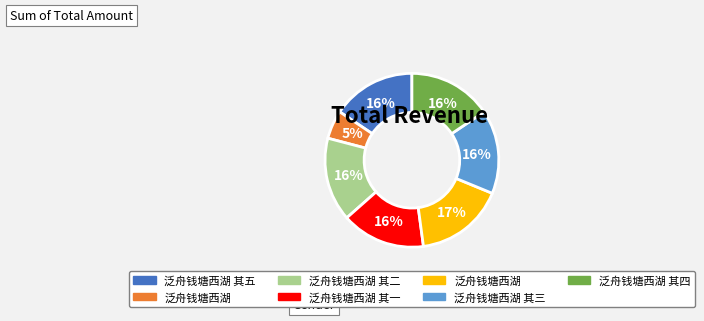

To the nearest percent, what is the average slice percentage?

14%